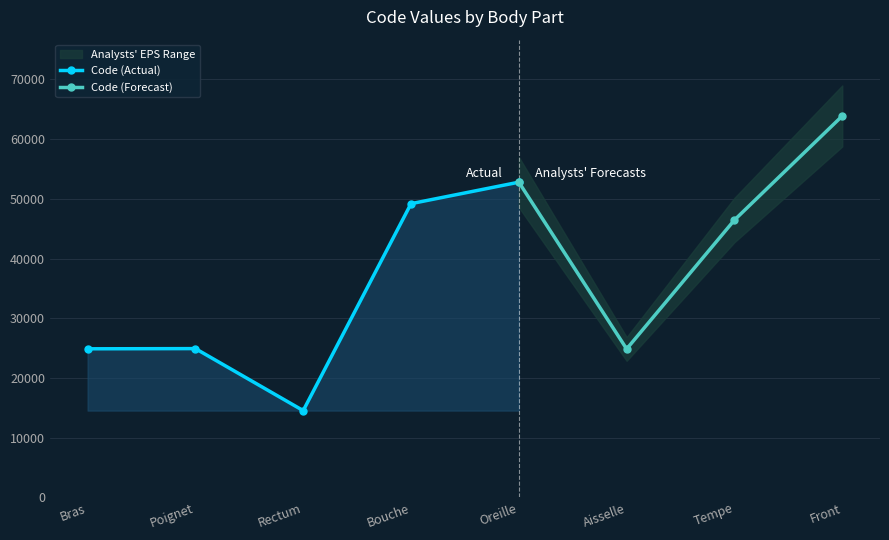

What is the label of the 7th point from the right?

Poignet